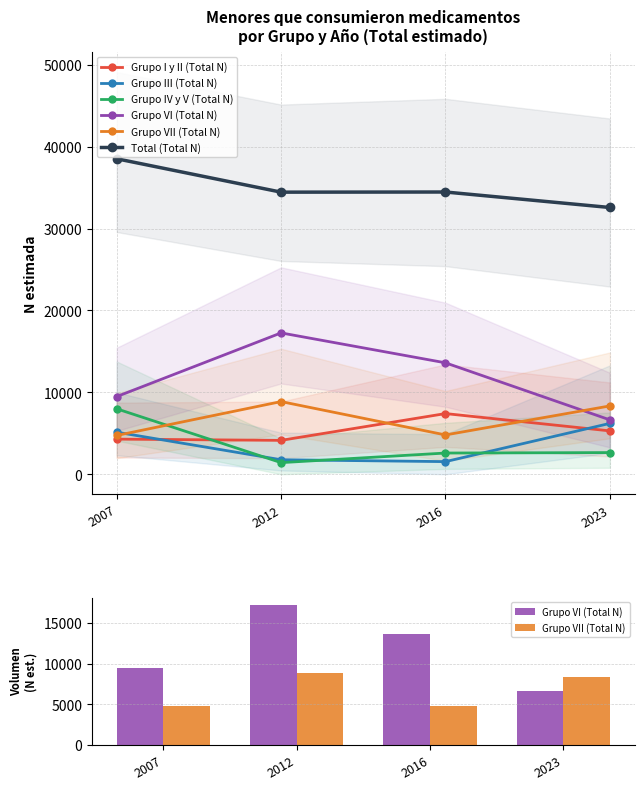

List the labels in order of Total (Total N) value, smallest first.

2023, 2012, 2016, 2007